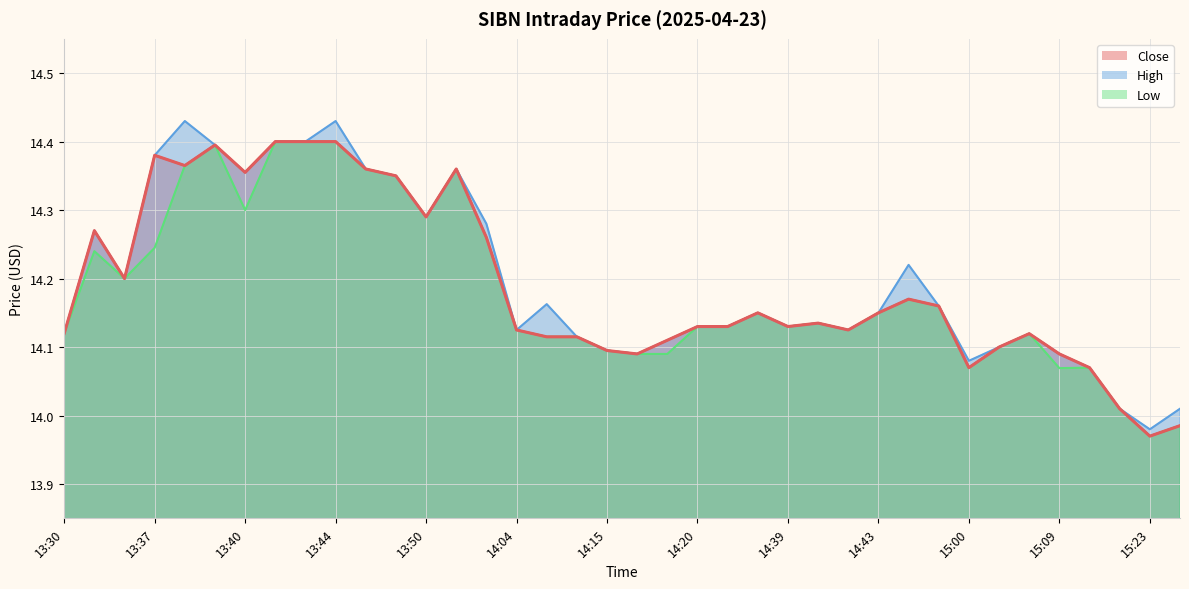

Between 14:12 and 14:31, which is larger?

14:31